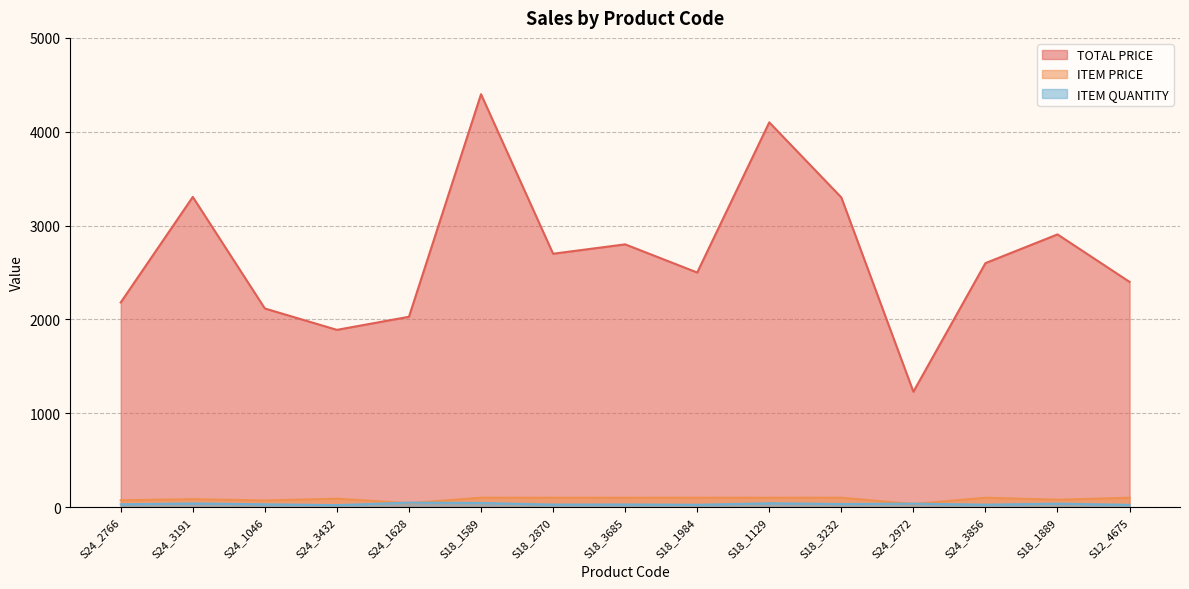

True or false: ITEM PRICE and TOTAL PRICE cross at least once.

False